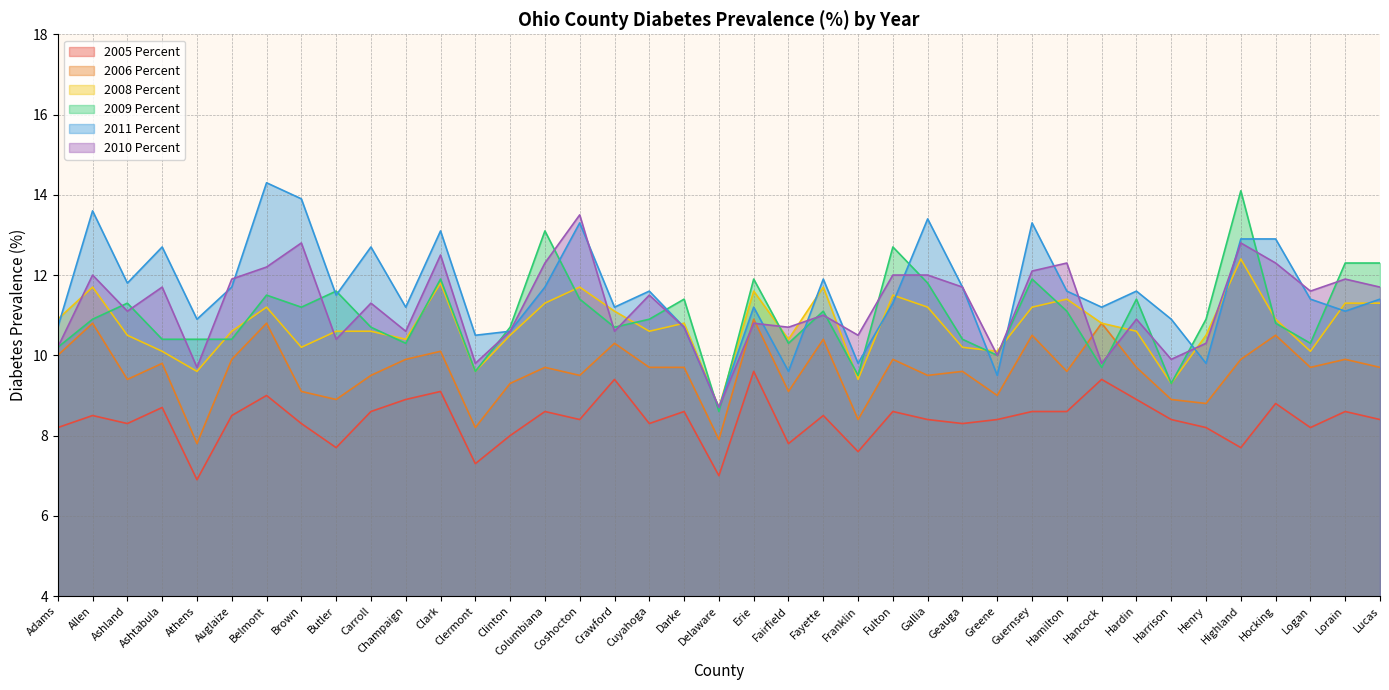

How many lines are shown in the chart?

6